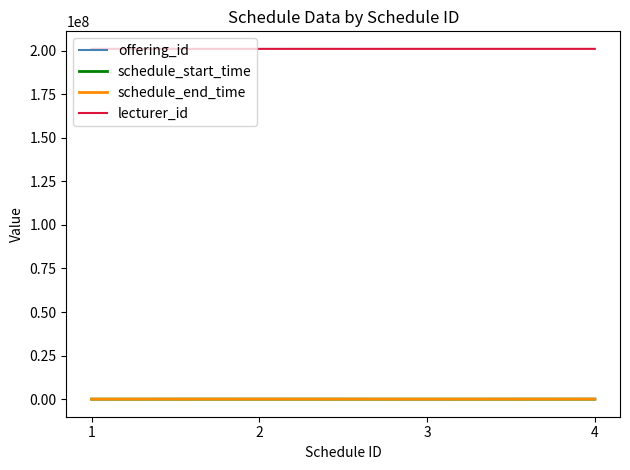

Is the value of schedule_end_time at 2 greater than the value of lecturer_id at 4?

No